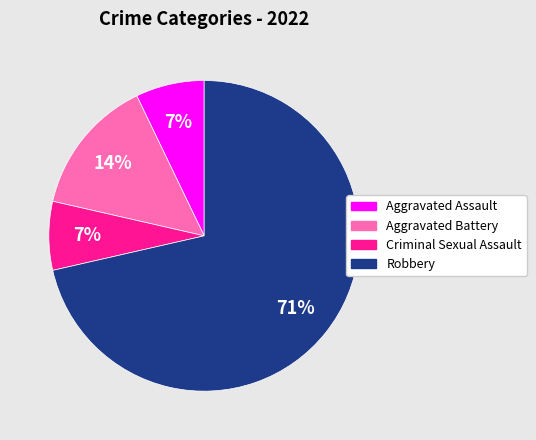

Combined, do Aggravated Assault and Robbery account for over 50%?

Yes